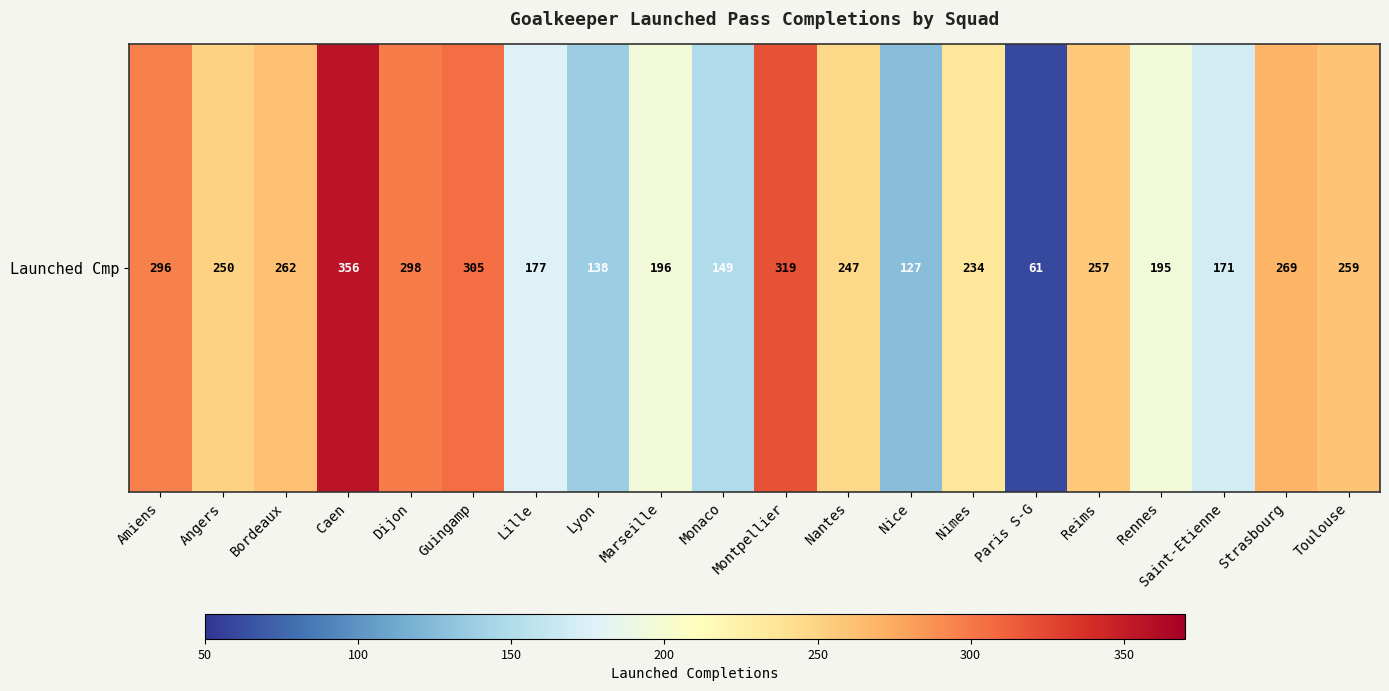

What value does the data have at Nimes, to the nearest 50?

250